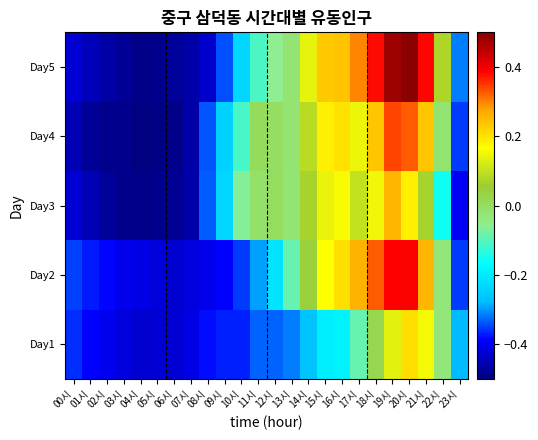

Reading left to right, list all the values displayed in this chart.

Day1: 00시=-0.4	01시=-0.4	02시=-0.4	03시=-0.4	04시=-0.4	05시=-0.4	06시=-0.4	07시=-0.4	08시=-0.4	09시=-0.4	10시=-0.4	11시=-0.3	12시=-0.3	13시=-0.3	14시=-0.3	15시=-0.2	16시=-0.2	17시=-0.1	18시=0.0	19시=0.1	20시=0.2	21시=0.2	22시=-0.0	23시=-0.3
Day2: 00시=-0.3	01시=-0.4	02시=-0.4	03시=-0.4	04시=-0.4	05시=-0.4	06시=-0.4	07시=-0.4	08시=-0.4	09시=-0.4	10시=-0.4	11시=-0.3	12시=-0.2	13시=-0.1	14시=0.0	15시=0.2	16시=0.2	17시=0.3	18시=0.3	19시=0.4	20시=0.4	21시=0.3	22시=-0.0	23시=-0.4
Day3: 00시=-0.4	01시=-0.5	02시=-0.5	03시=-0.5	04시=-0.5	05시=-0.5	06시=-0.5	07시=-0.5	08시=-0.3	09시=-0.2	10시=-0.1	11시=-0.0	12시=0.0	13시=-0.0	14시=0.1	15시=0.1	16시=0.2	17시=0.1	18시=0.2	19시=0.3	20시=0.2	21시=0.1	22시=-0.2	23시=-0.4
Day4: 00시=-0.5	01시=-0.5	02시=-0.5	03시=-0.5	04시=-0.5	05시=-0.5	06시=-0.5	07시=-0.5	08시=-0.3	09시=-0.2	10시=-0.1	11시=0.0	12시=-0.0	13시=-0.0	14시=0.1	15시=0.2	16시=0.2	17시=0.1	18시=0.2	19시=0.3	20시=0.3	21시=0.2	22시=-0.0	23시=-0.4
Day5: 00시=-0.4	01시=-0.4	02시=-0.5	03시=-0.5	04시=-0.5	05시=-0.5	06시=-0.5	07시=-0.5	08시=-0.4	09시=-0.3	10시=-0.2	11시=-0.1	12시=-0.1	13시=-0.0	14시=0.1	15시=0.2	16시=0.2	17시=0.3	18시=0.4	19시=0.5	20시=0.5	21시=0.4	22시=0.1	23시=-0.3